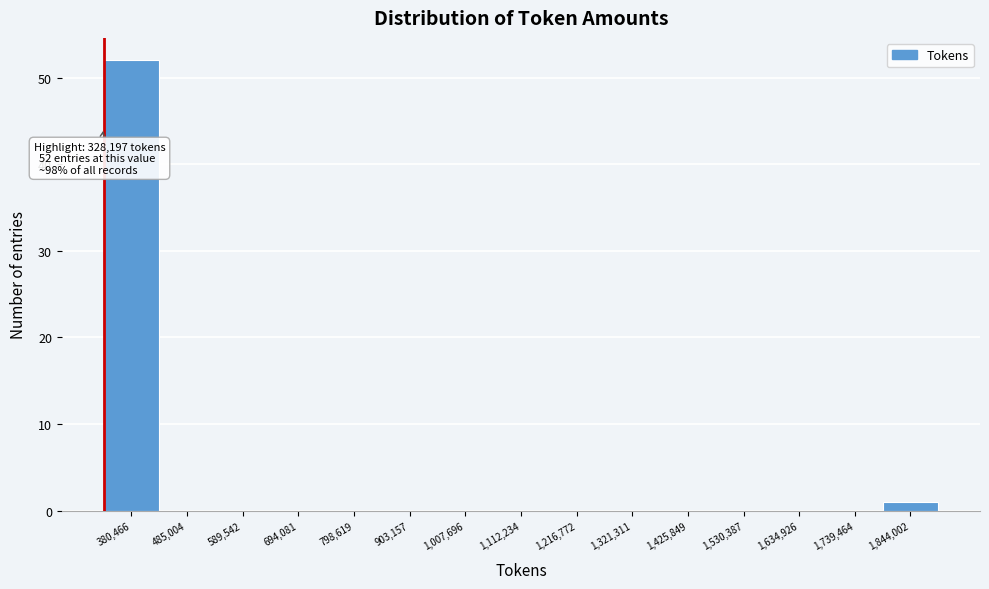

Which range on the x-axis has the tallest bar?

320000 to 440000